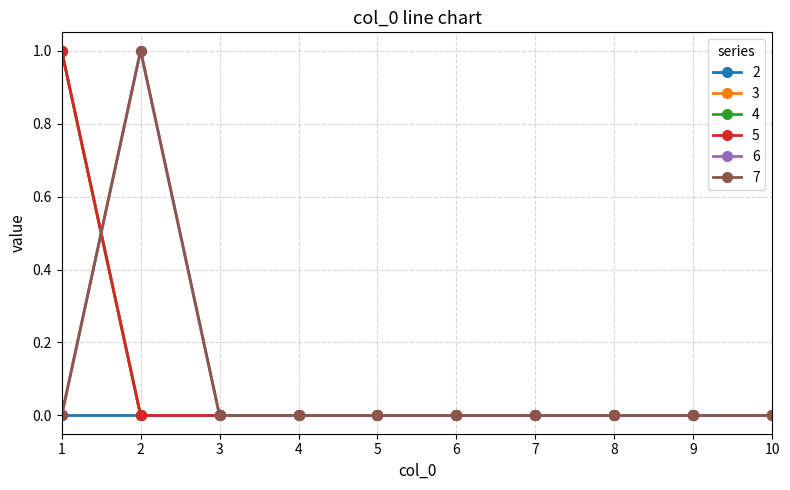

Does the chart have visible grid lines?

Yes